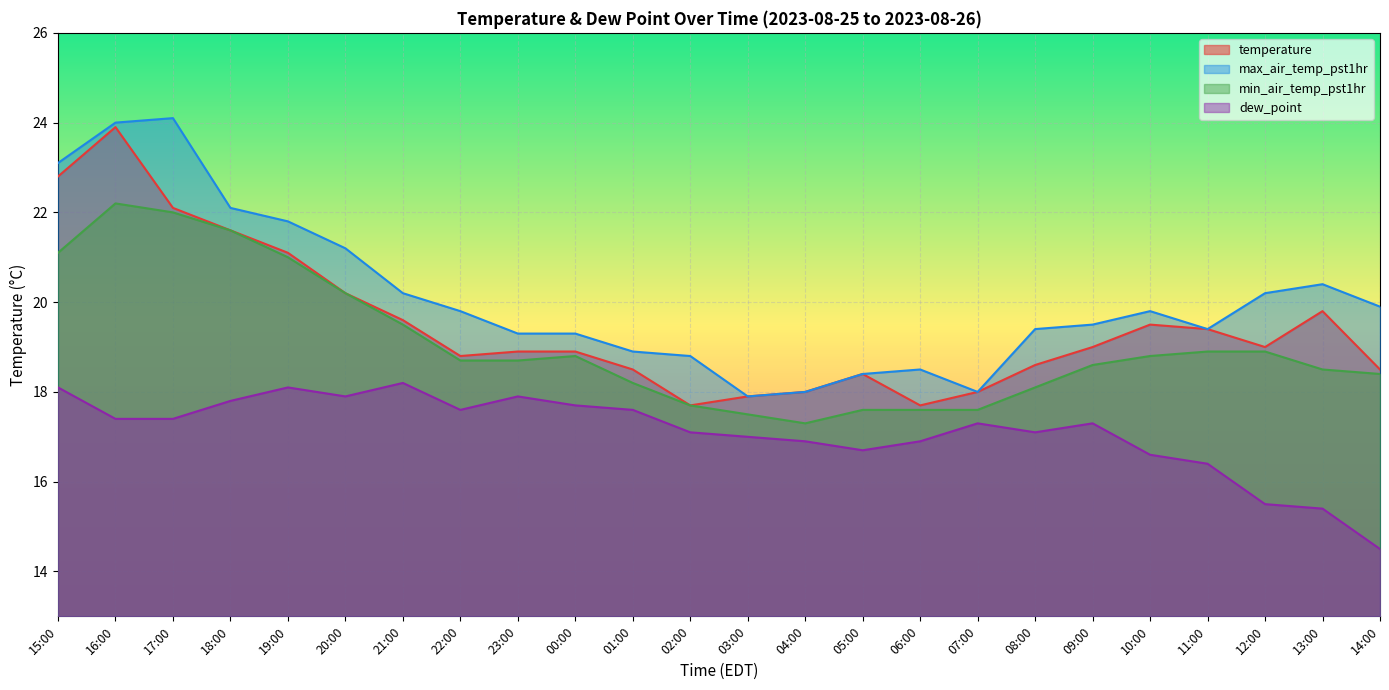

What is the value of the temperature point at the 6th from the left?

20.2